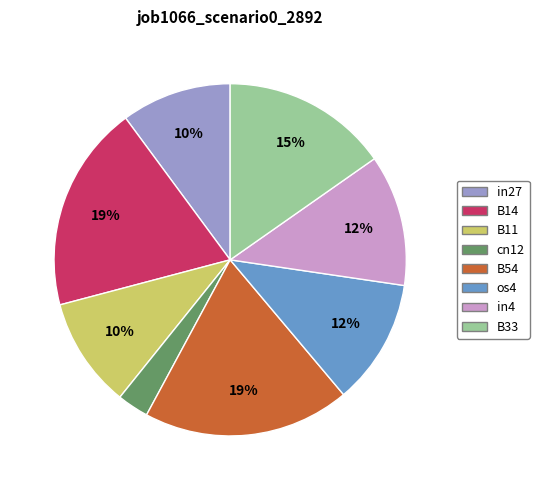

Do in27 and cn12 together represent more than half of the pie?

No